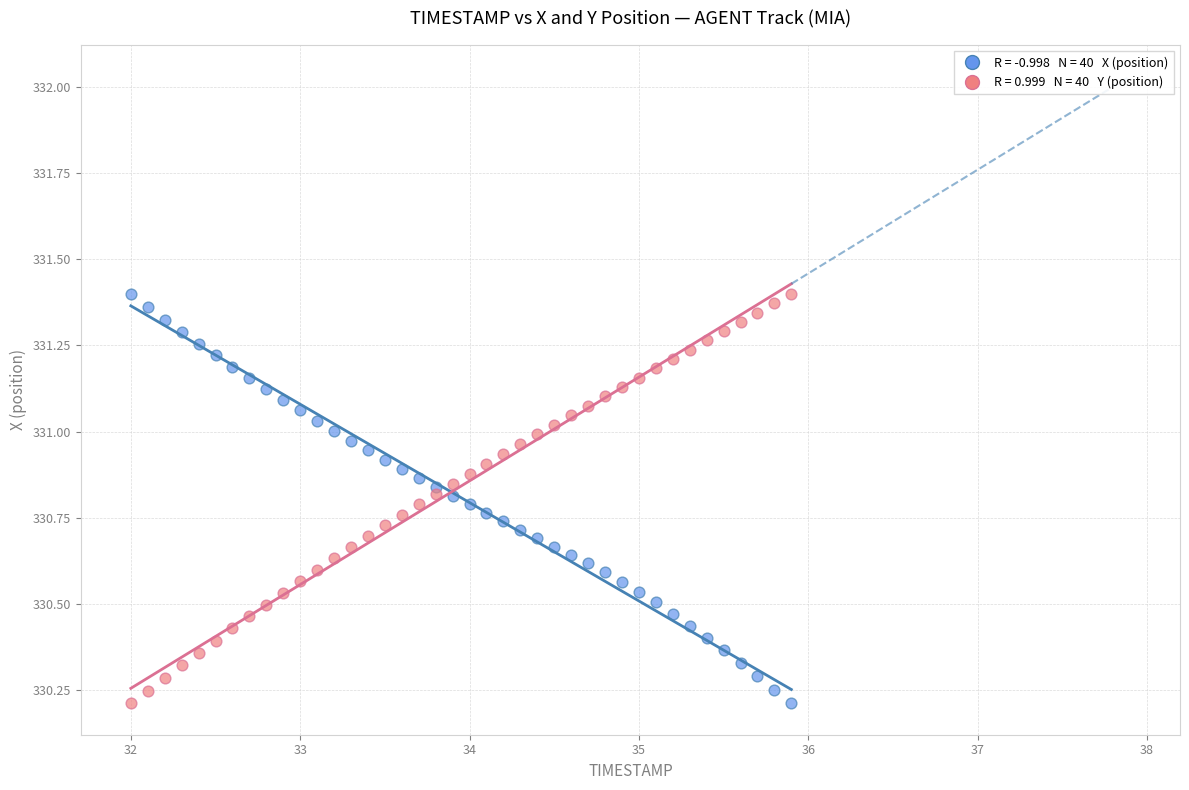

Across all data points, what is the range of X values (max minus min)?

3.9